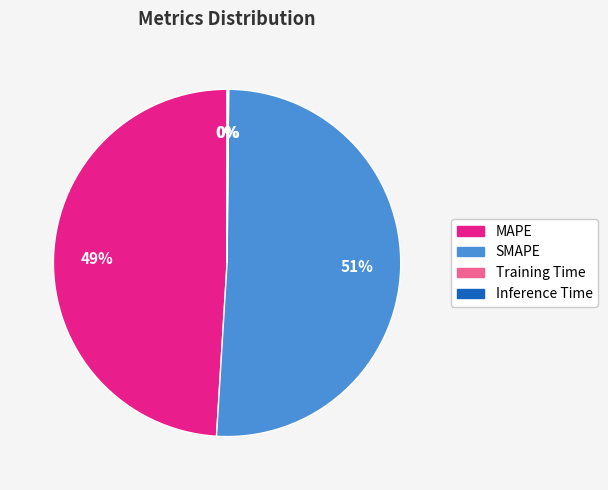

What is the largest slice in the pie chart?

SMAPE